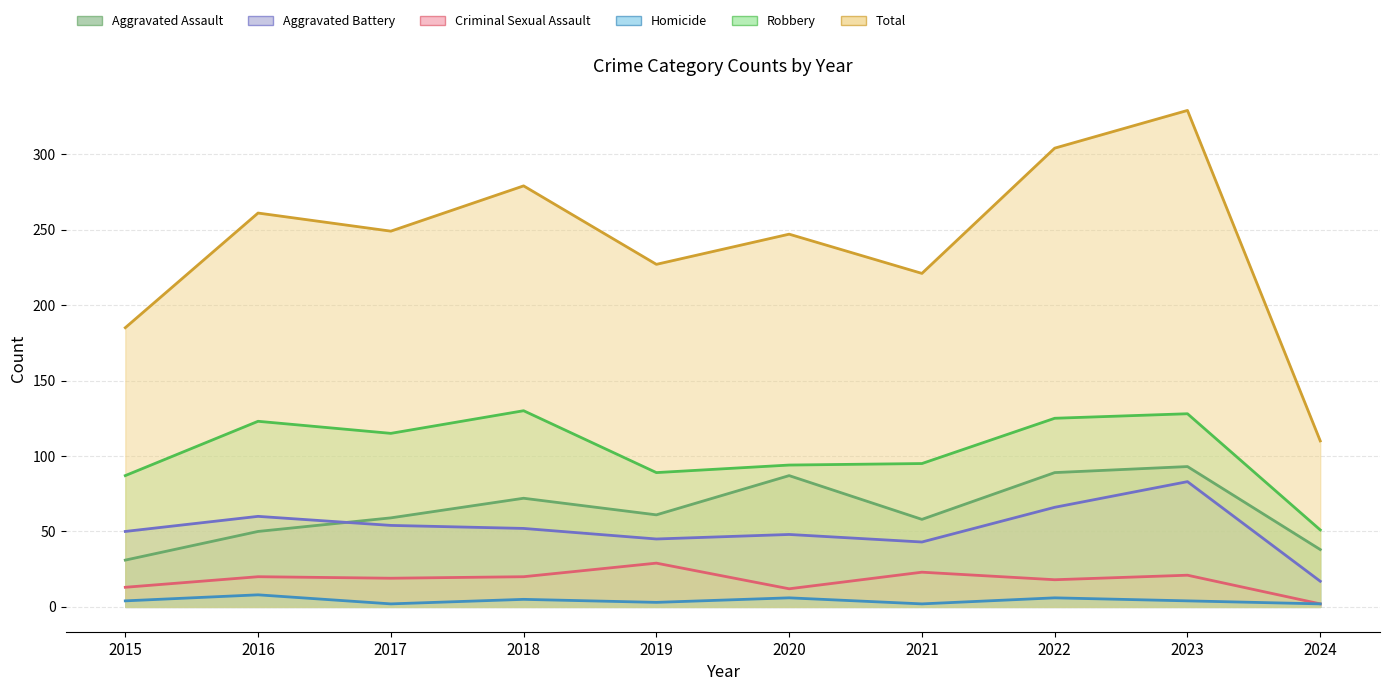

Where is Total nearest to the value 219?

2021